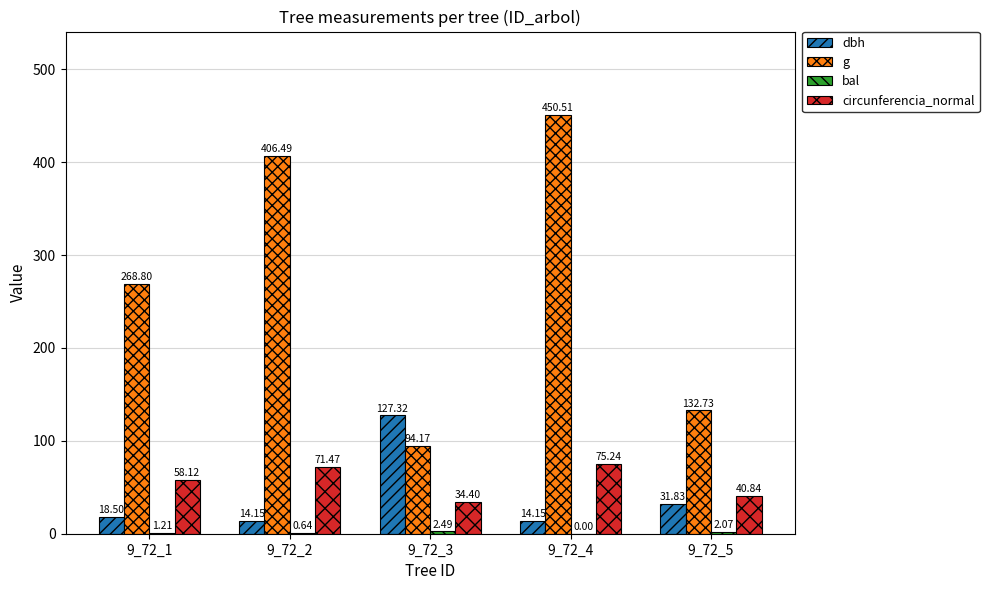

Which series has the largest total across all categories?

g